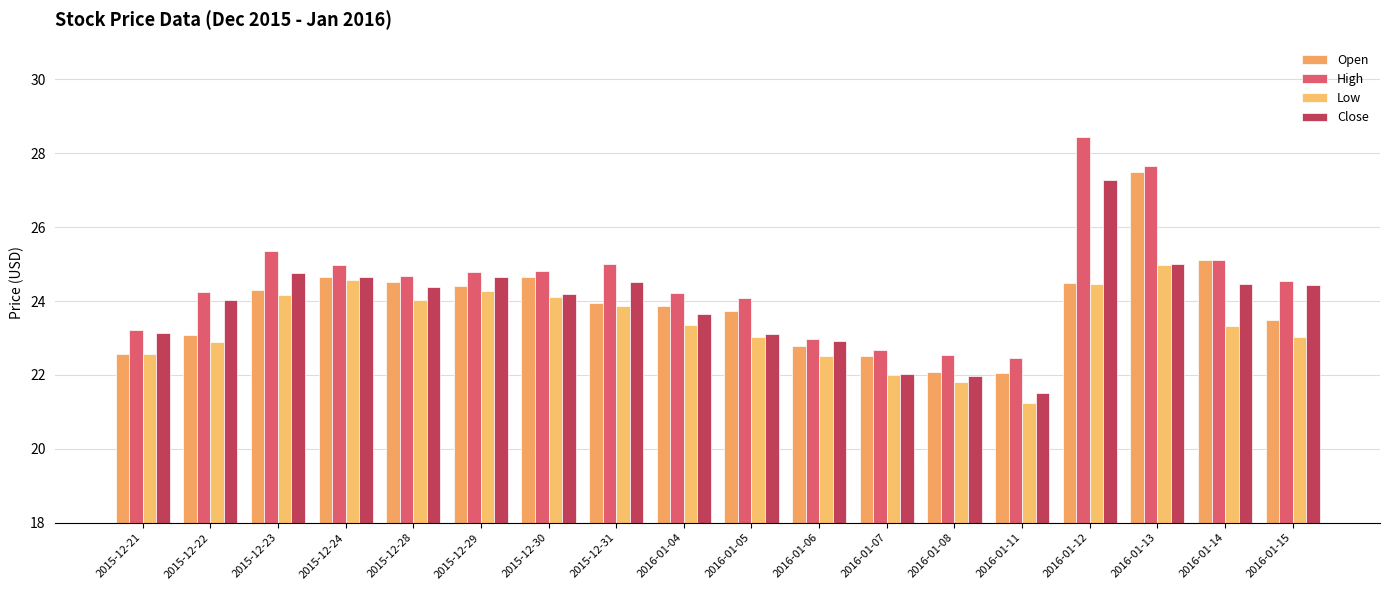

How many distinct data groups are displayed?

4